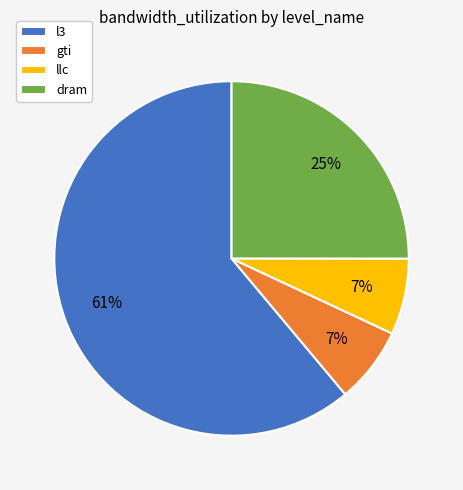

Which has a higher value, dram or llc?

dram